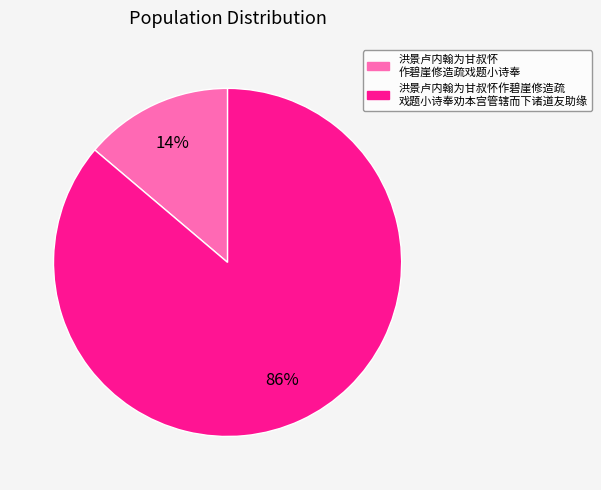

Is there a majority slice in this chart?

Yes